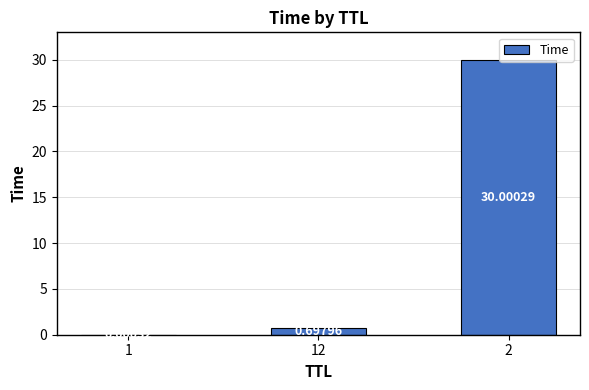

Are the bars horizontal?

No